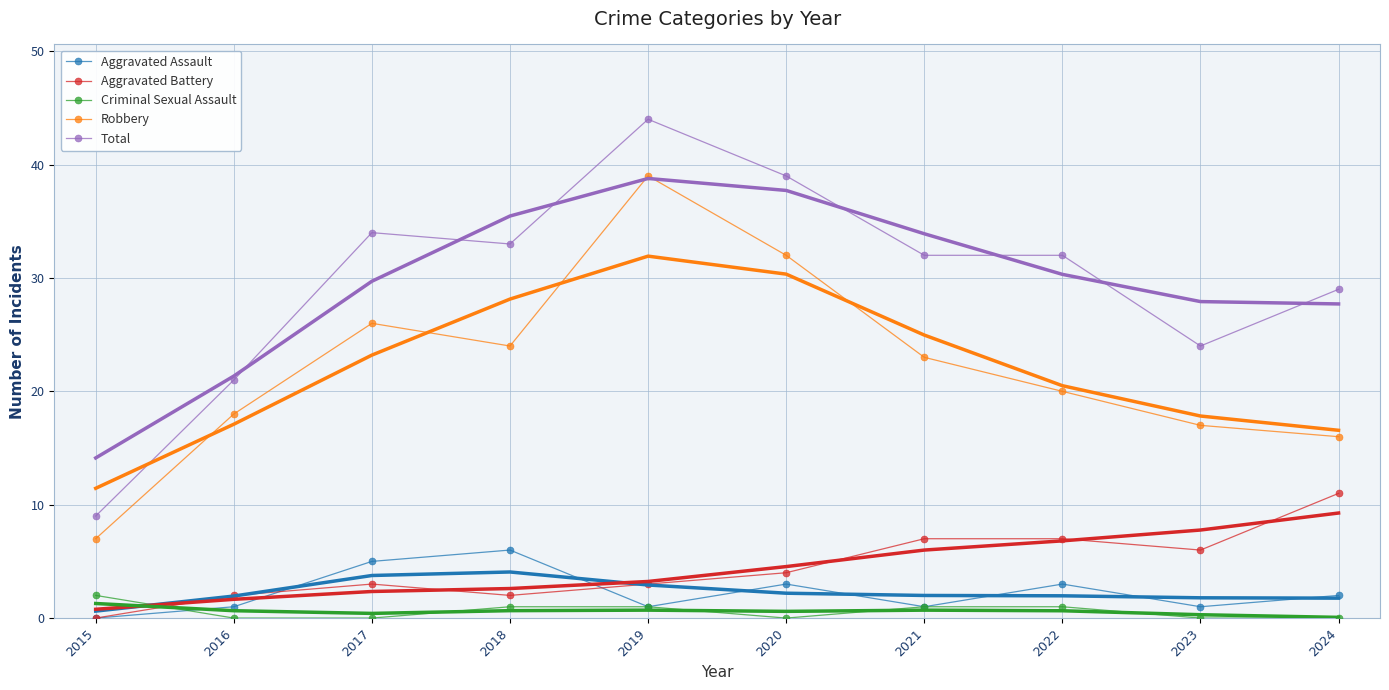

How many positive values does the Criminal Sexual Assault series have?

5